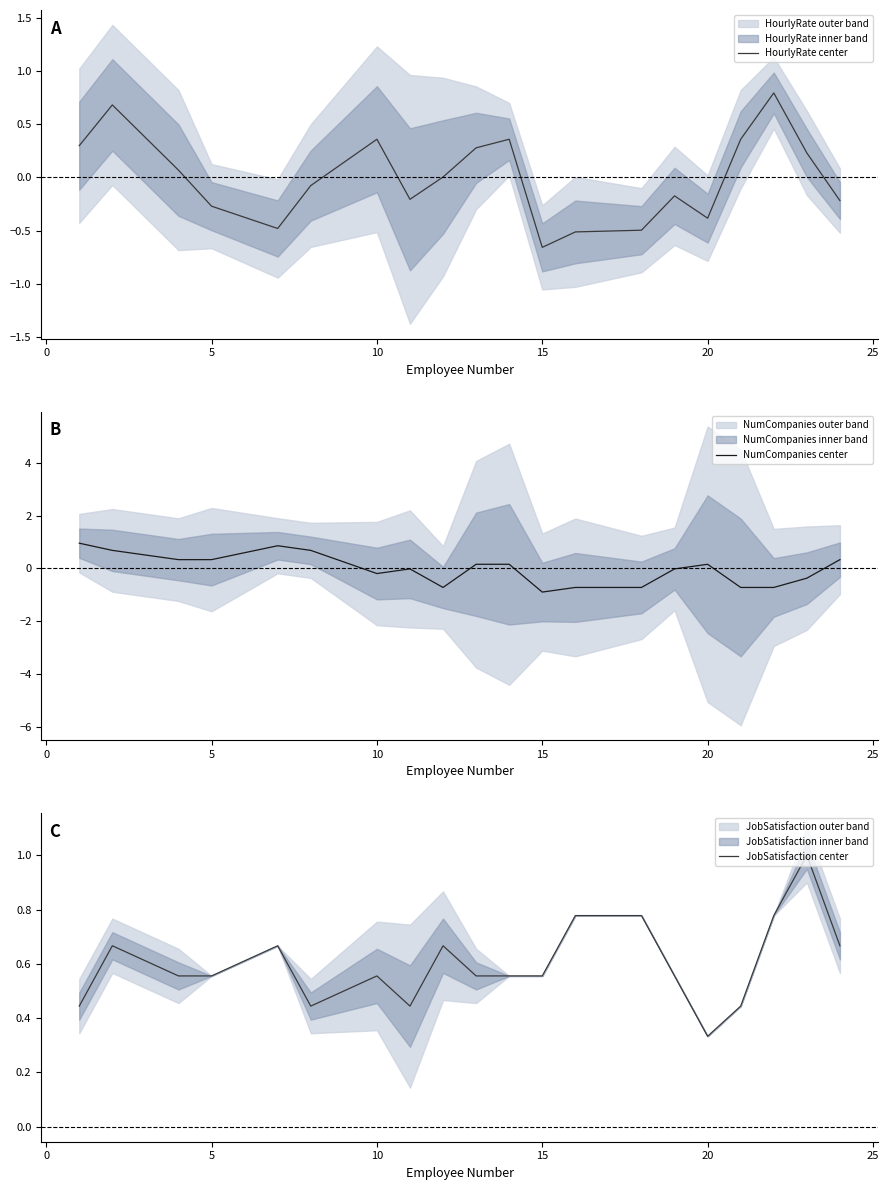

Does the chart have visible grid lines?

No